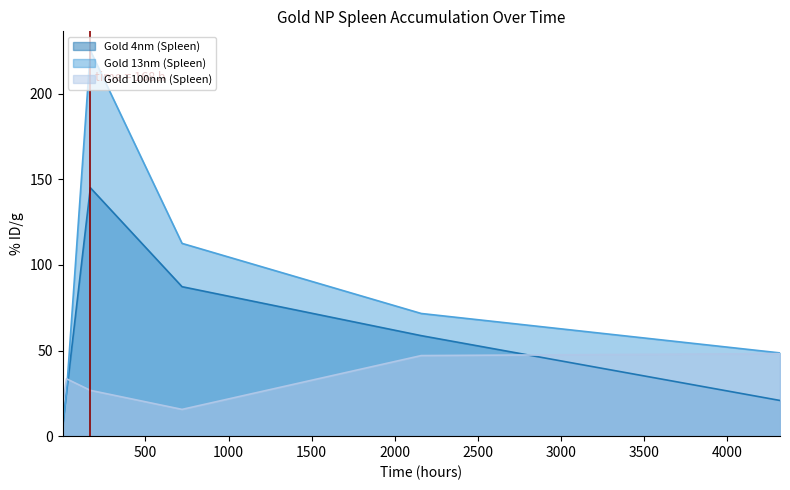

What is the sum of all Gold 4nm (Spleen) values?

350.5